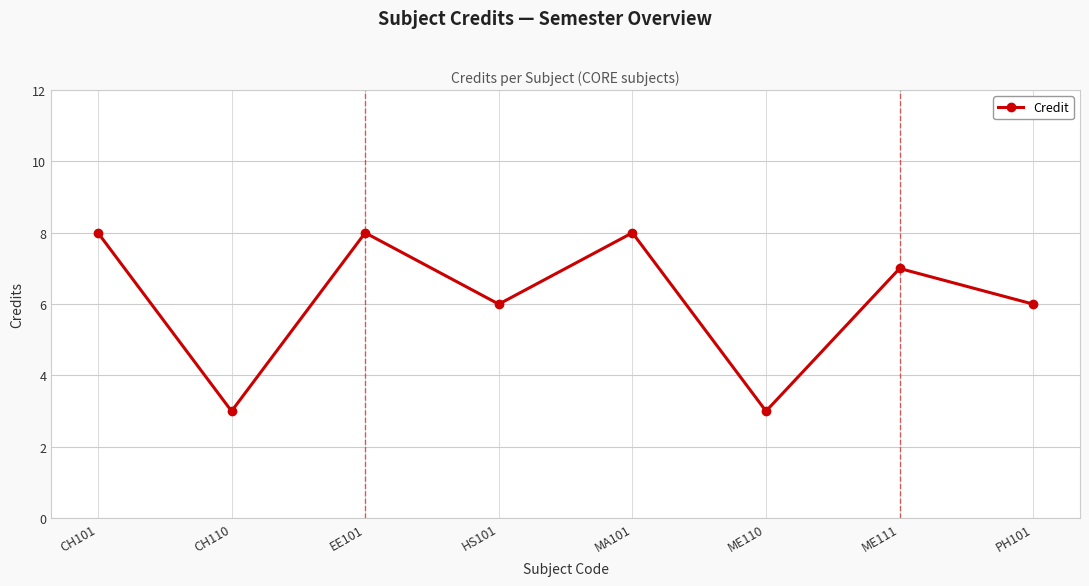

What is the change in value from CH110 to ME111?

+4